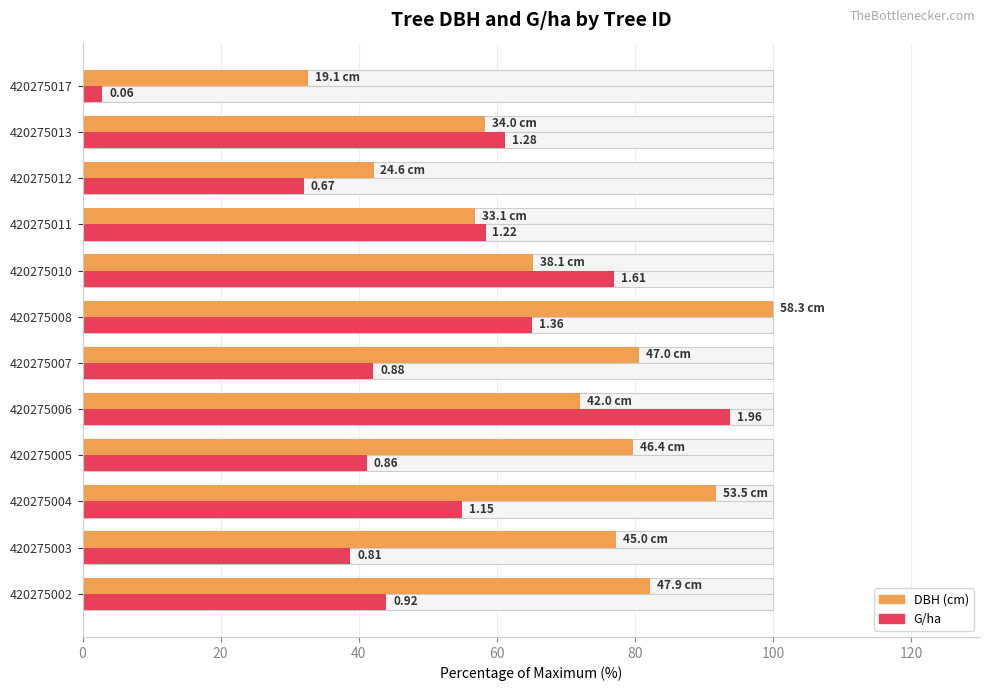

How many data points does each series have?

12